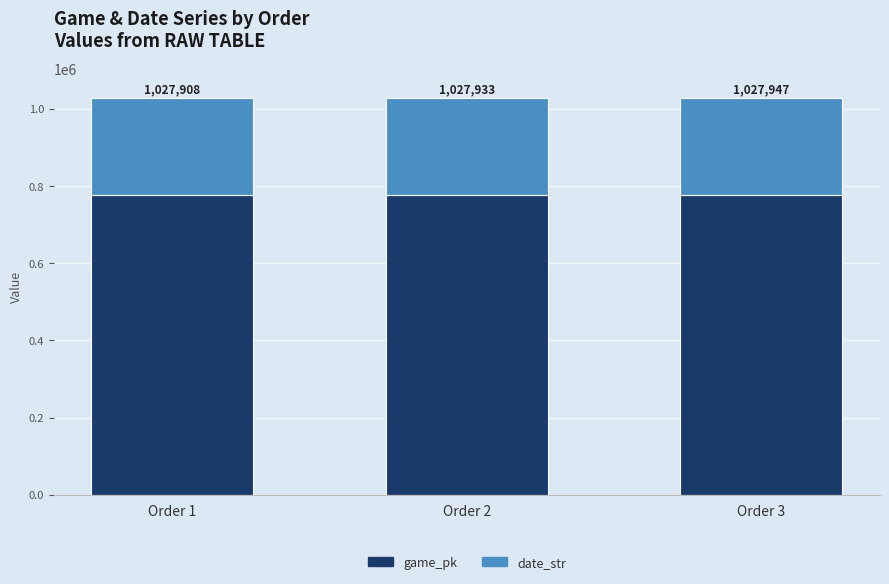

What is the sum of the date_str values at Order 3 and Order 2?

501257